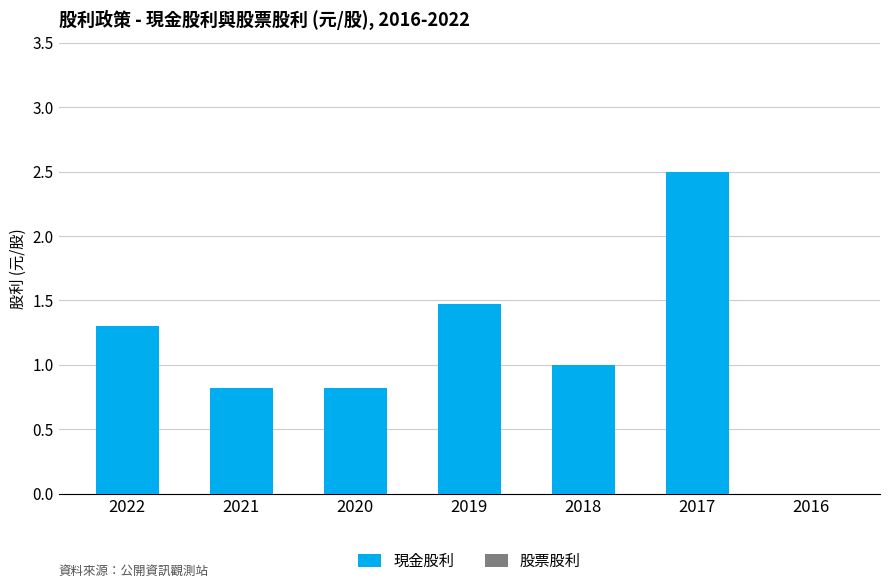

What is the change in value from 2019 to 2017?

+1.0